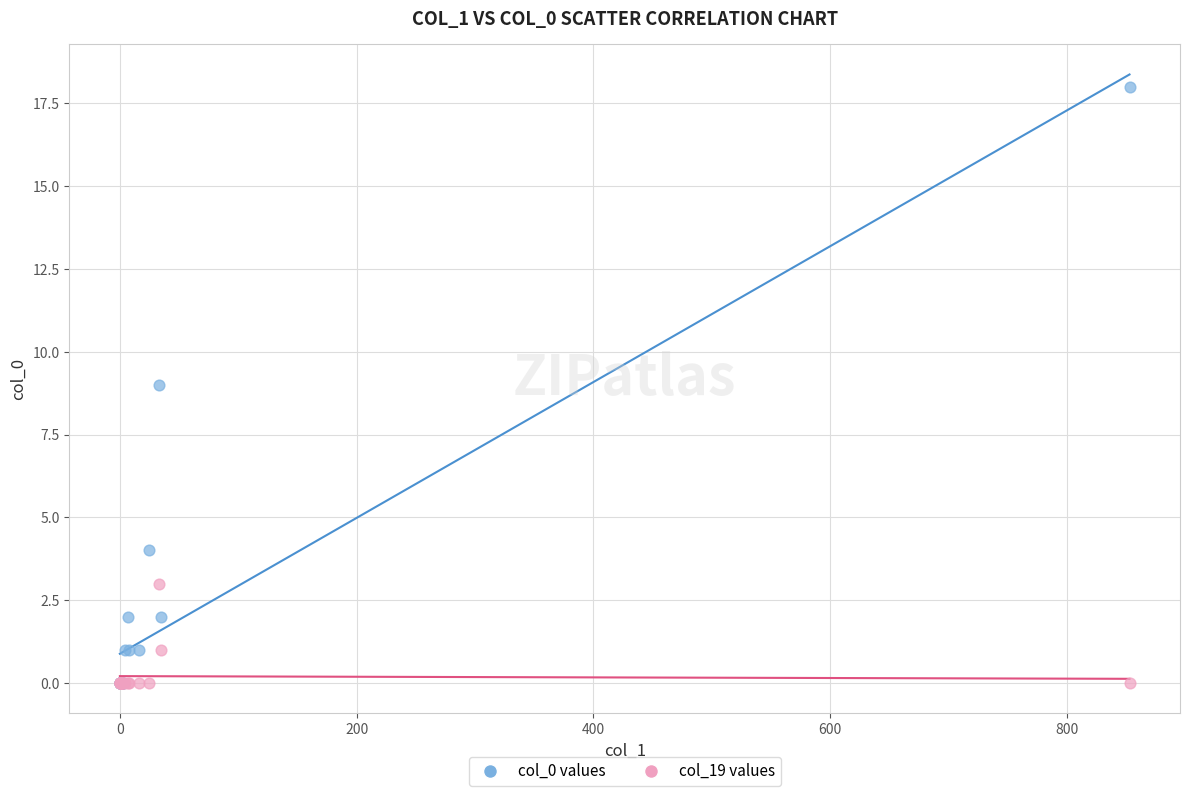

What are all the series names shown in the legend?

col_0 values, col_19 values